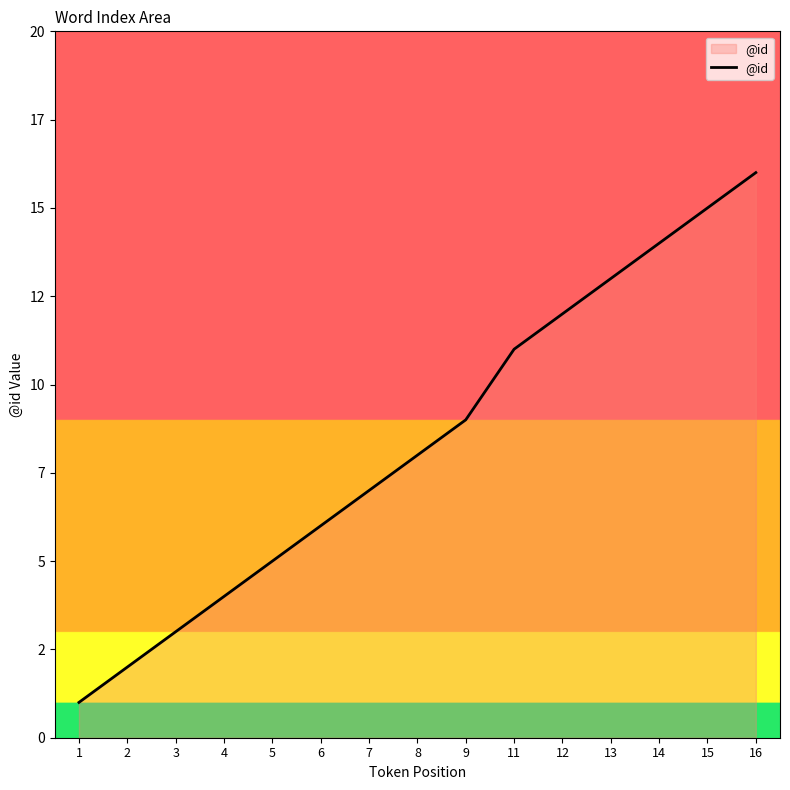

Is this an area chart (filled region under the line)?

Yes